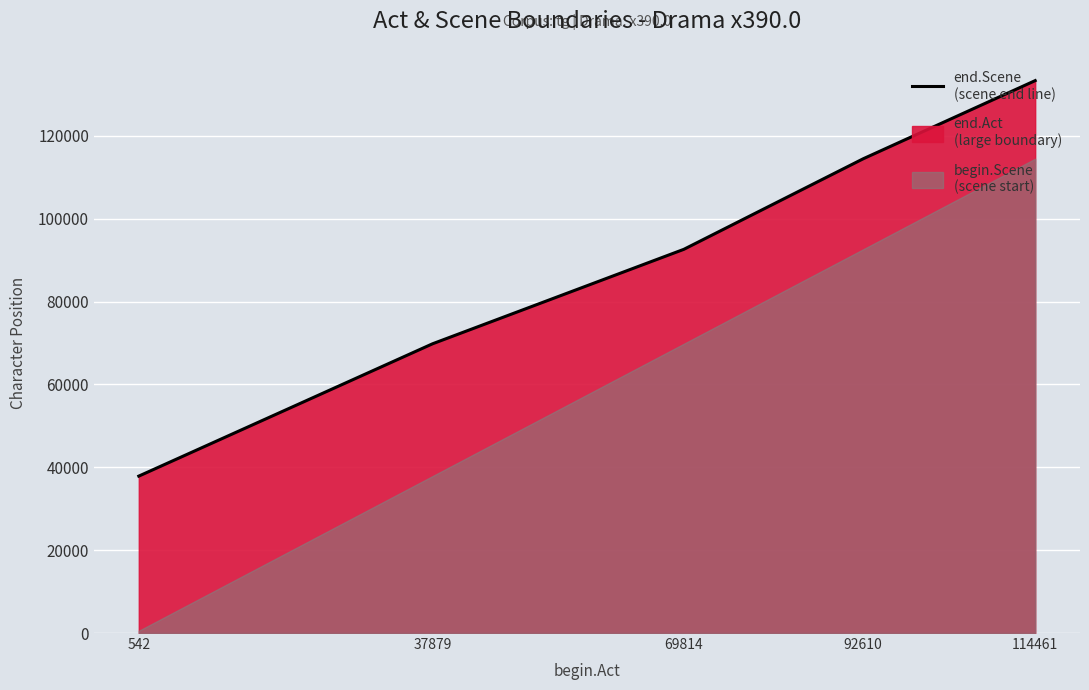

The value at 37879 is 69801. True or false?

True